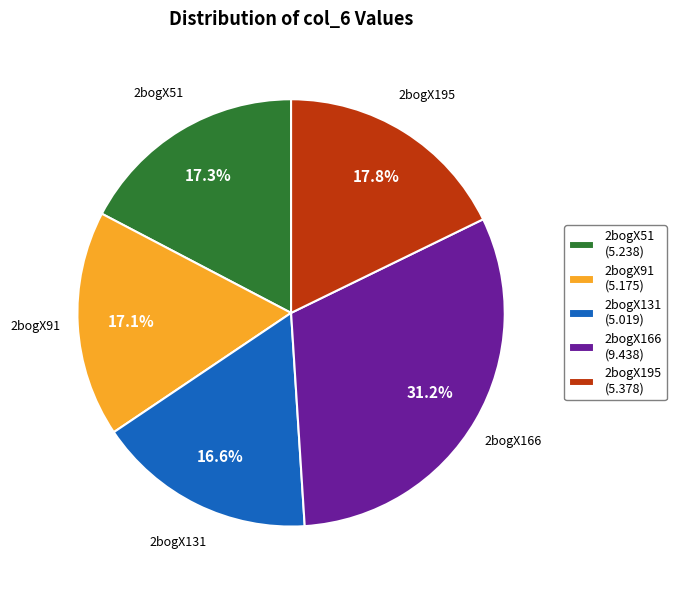

Count the number of slices in the pie.

5